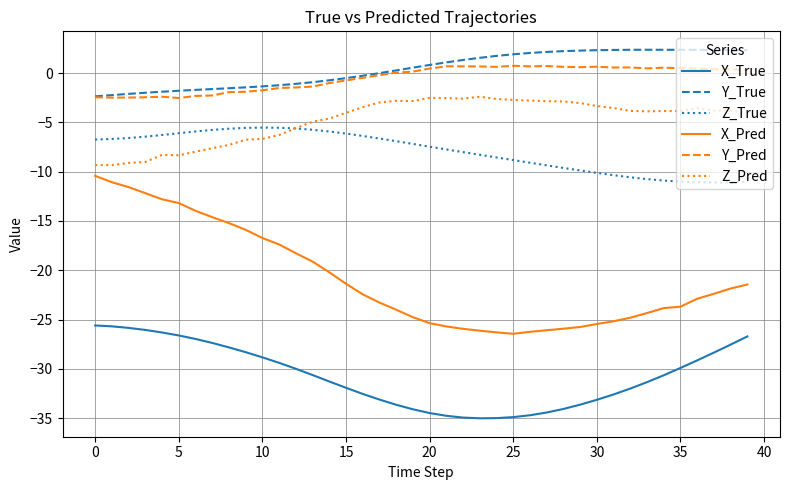

What is the lowest value of the Z_True series?

-11.1